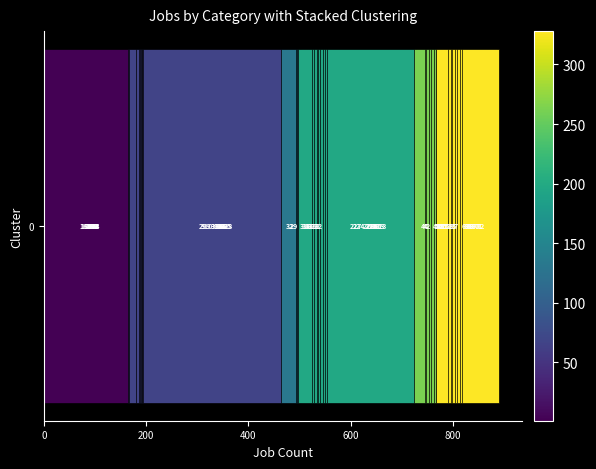

Where is JobsProfessional nearest to the value 219?

400